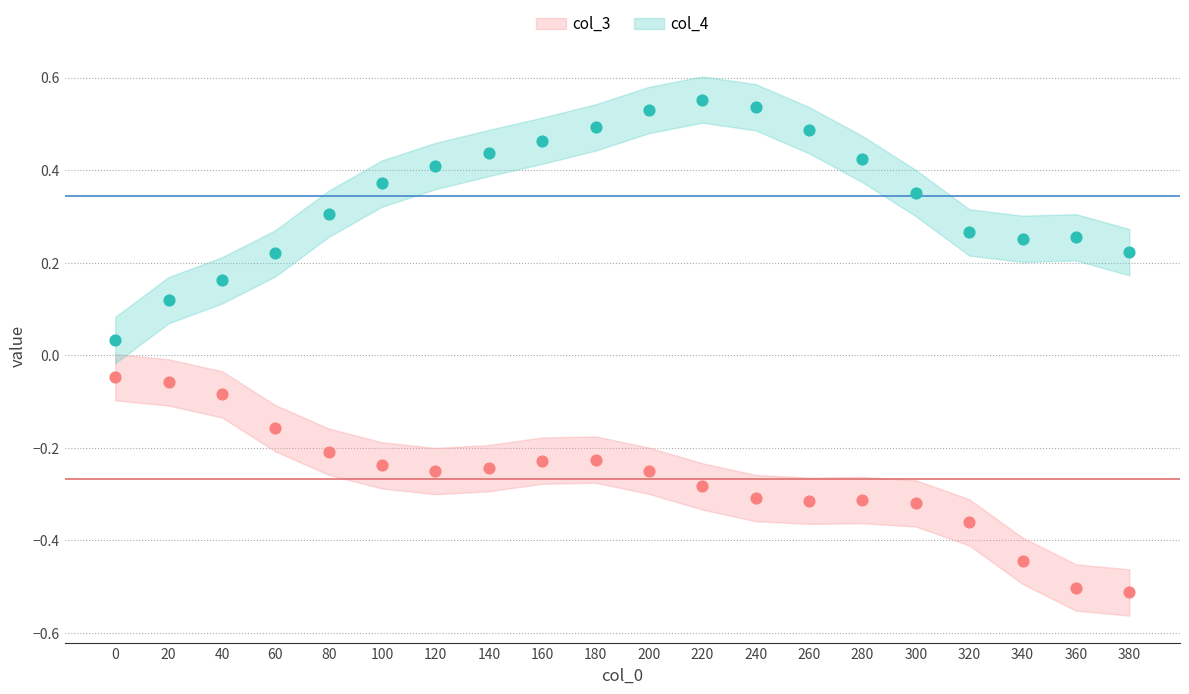

What are all the series names shown in the legend?

col_3, col_4